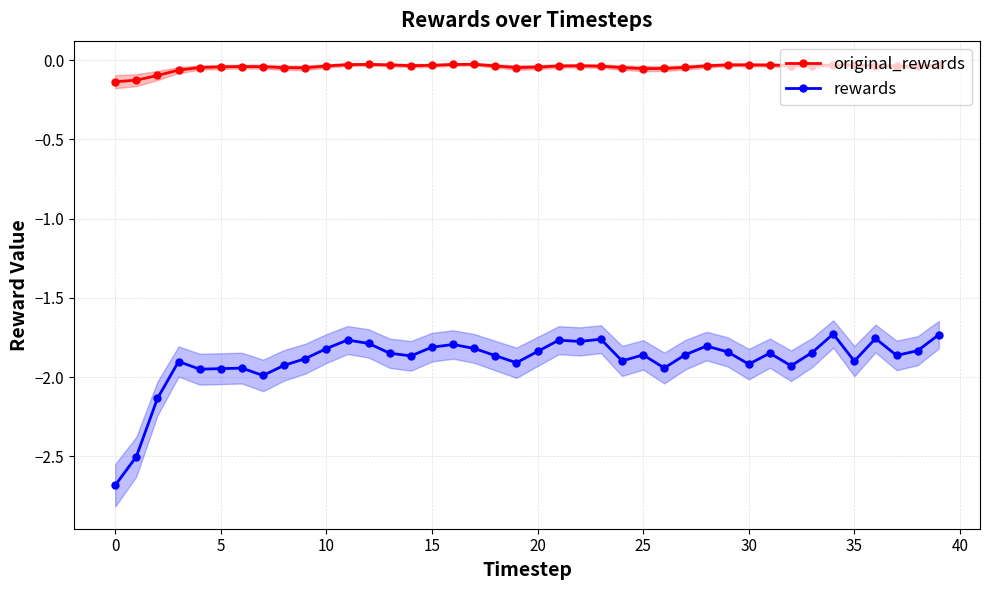

What is the total value across all series at 29?

-1.9